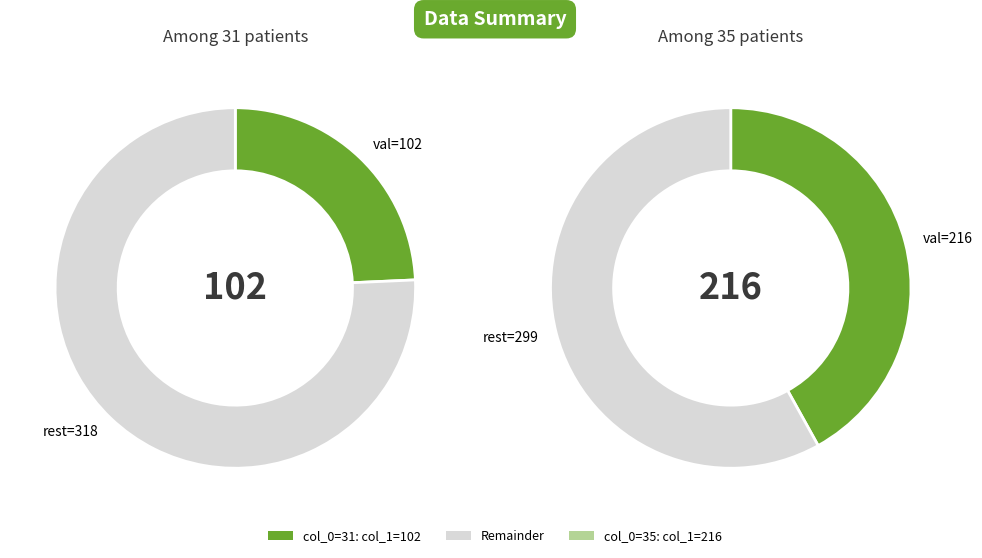

How many slices are in this pie chart?

2